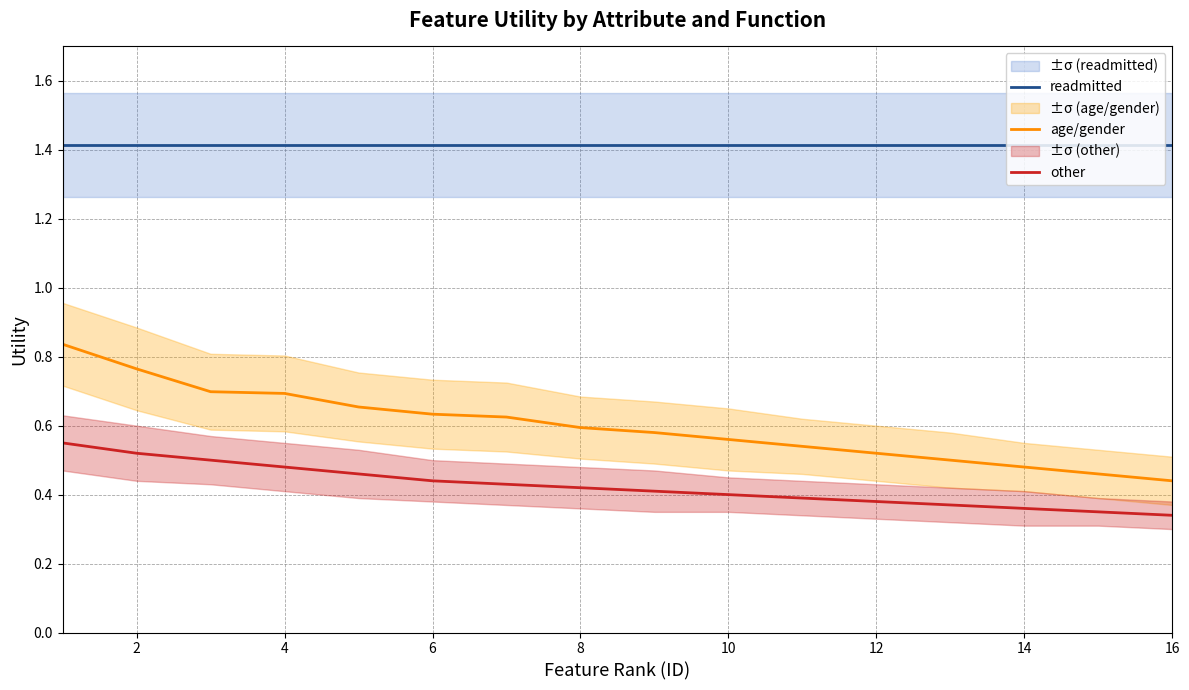

True or false: other and readmitted intersect in this chart.

False